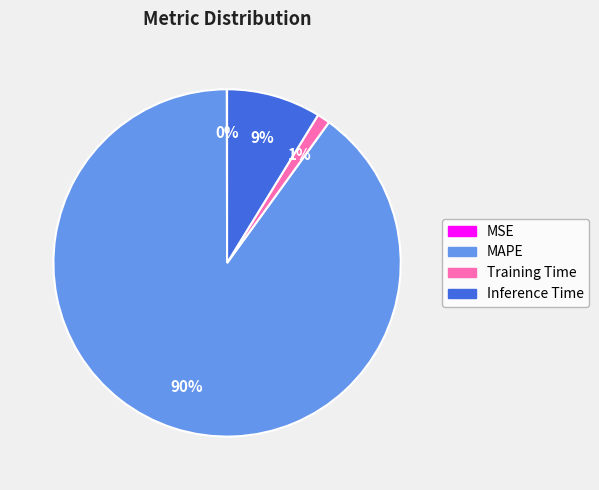

To the nearest percent, what is the difference between the Inference Time and MAPE slice percentages?

81%